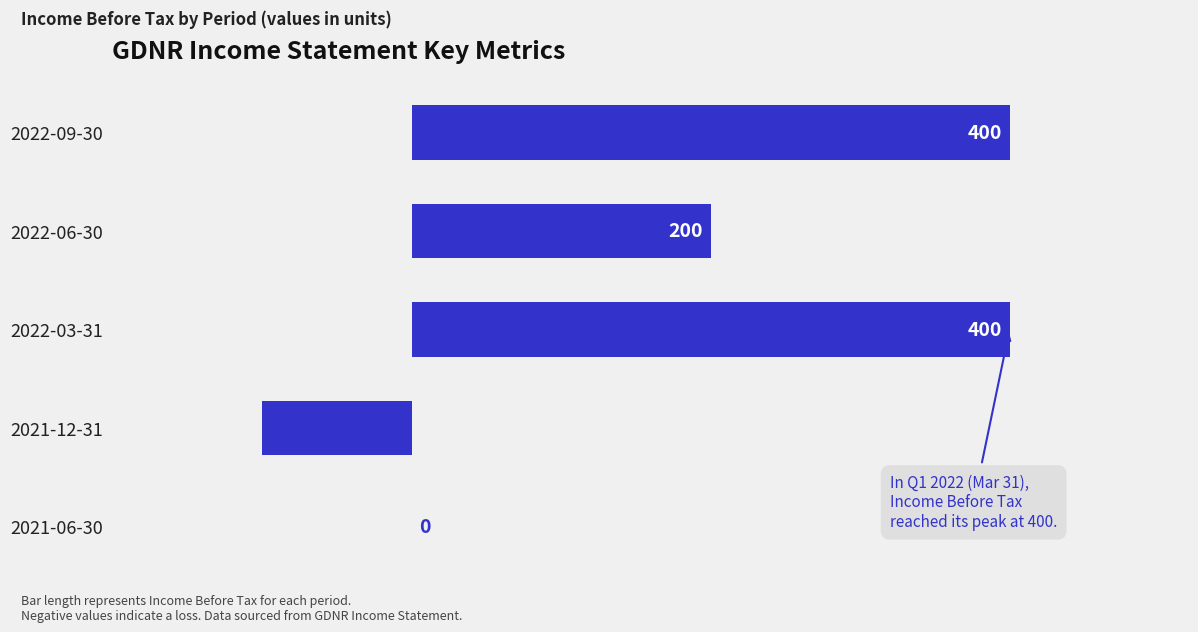

At which label is the value closest to 150?

2022-06-30